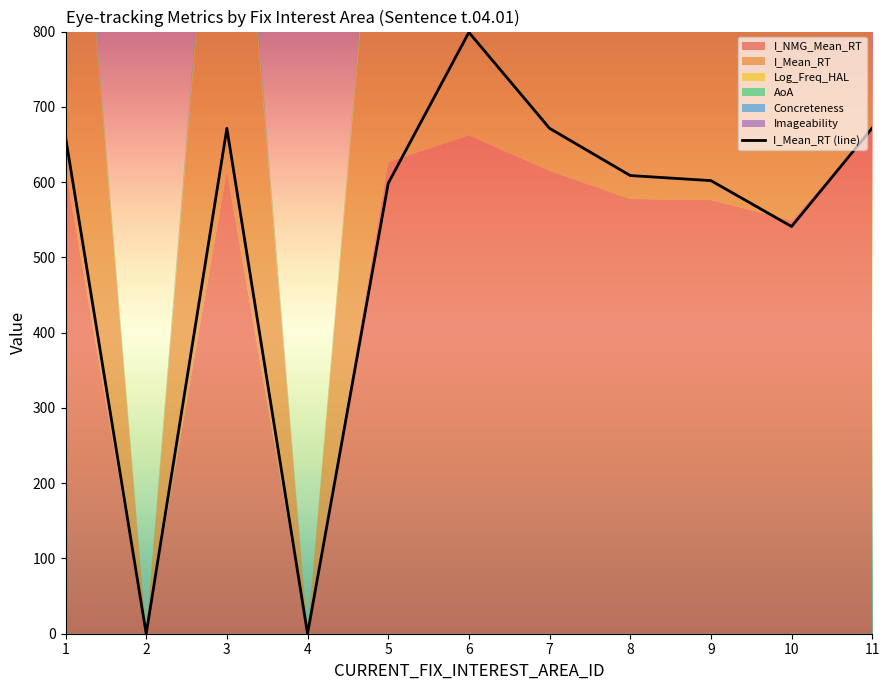

What is the average value?

529.4